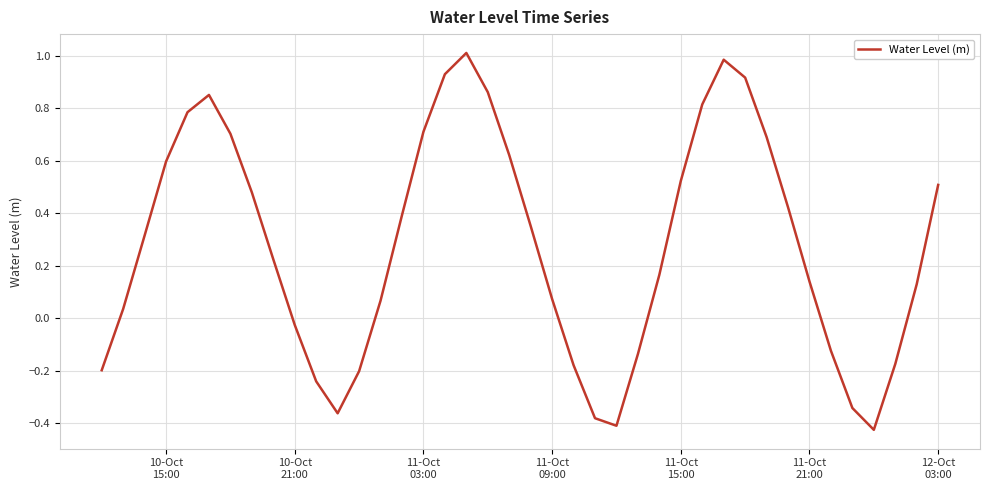

Is this an area chart (filled region under the line)?

No